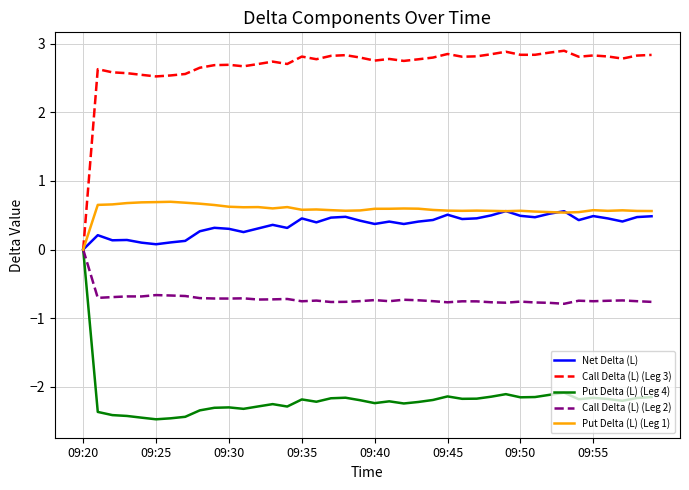

Which series has the largest total across all categories?

Call Delta (L) (Leg 3)